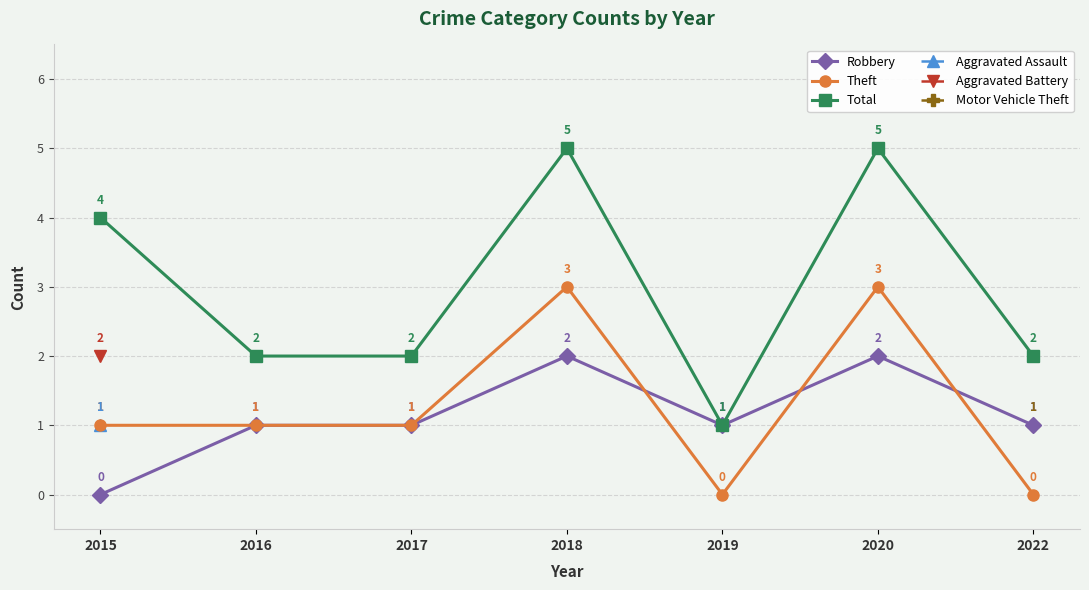

True or false: Motor Vehicle Theft and Total intersect in this chart.

False